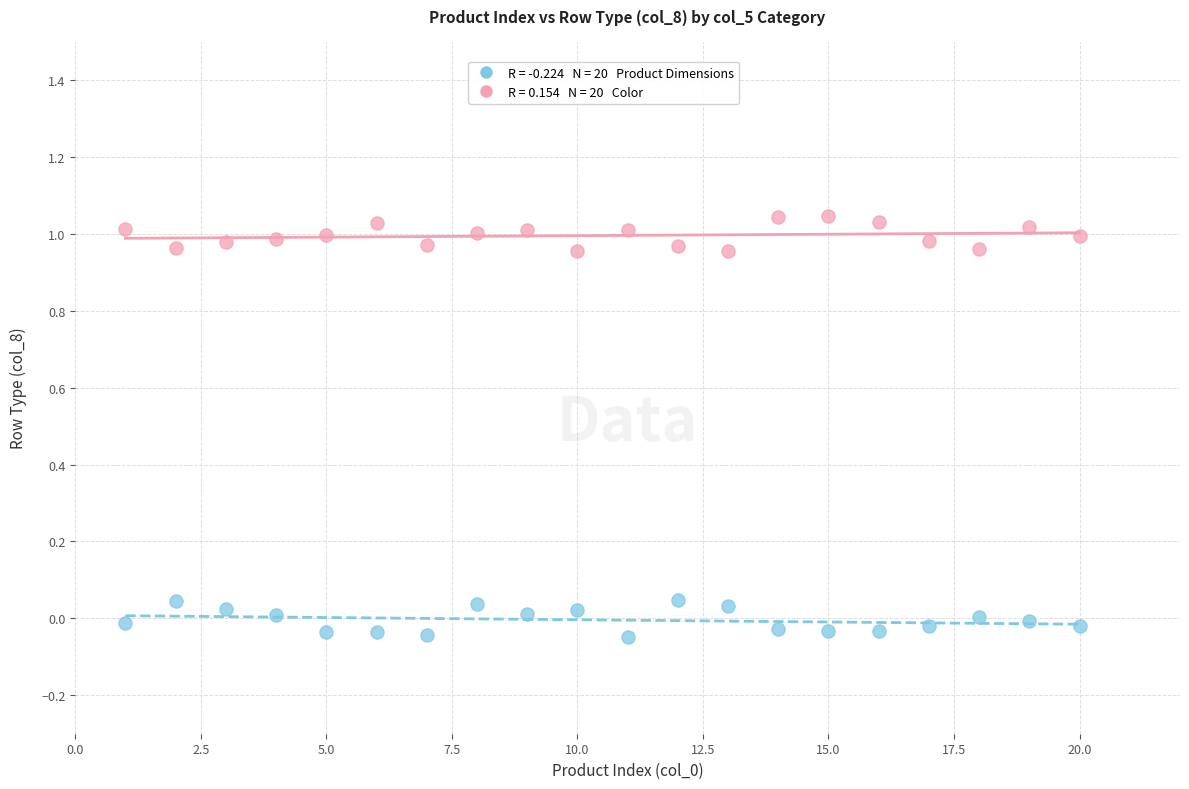

Across all data points, what is the range of X values (max minus min)?

19.0